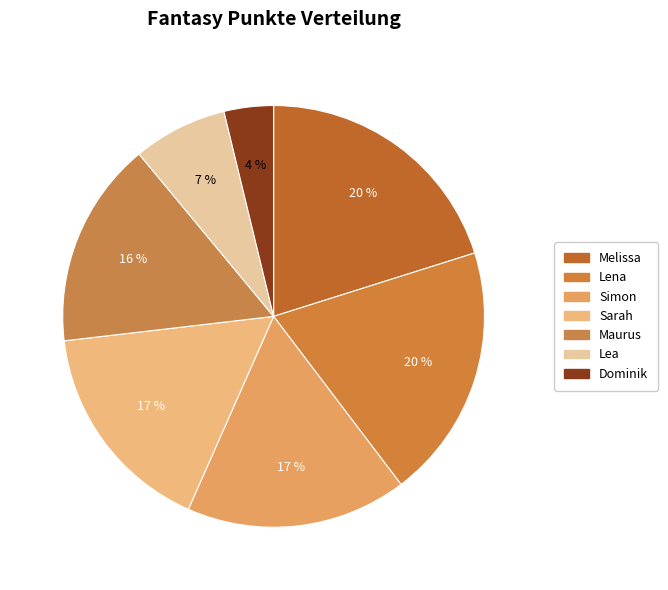

What percentage is NOT represented by Lea?

92.8%